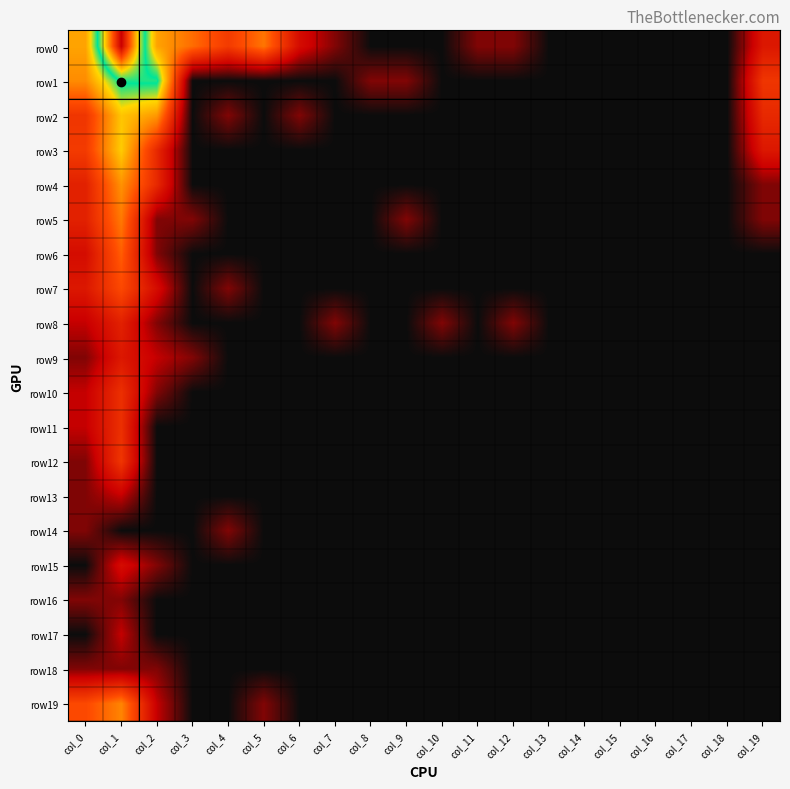

At how many categories does at least one series exceed 7?

1